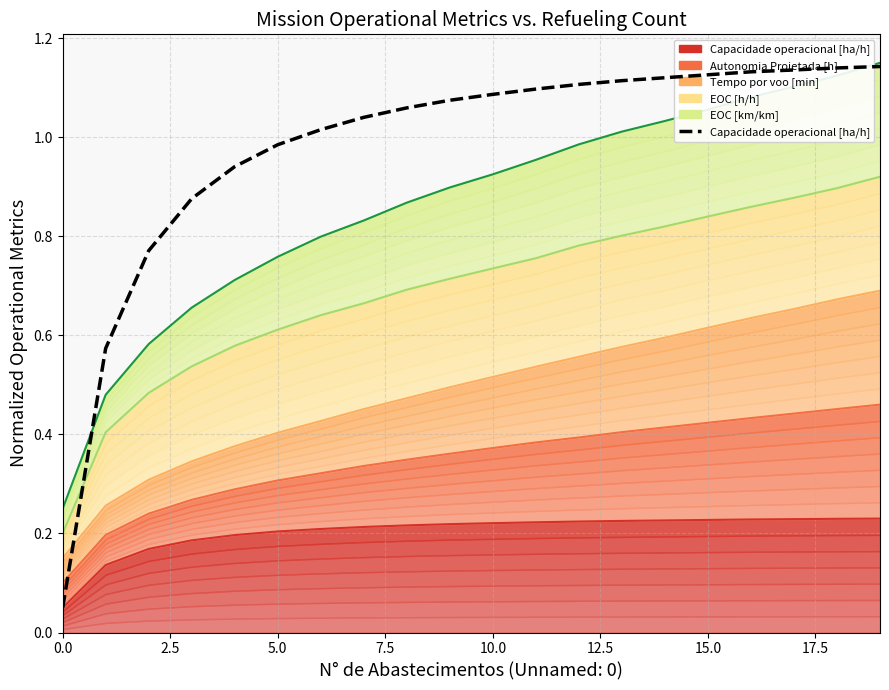

Reading left to right, what are all the values shown in this chart?

0.1	0.6	0.8	0.9	0.9	1.0	1.0	1.0	1.1	1.1	1.1	1.1	1.1	1.1	1.1	1.1	1.1	1.1	1.1	1.1